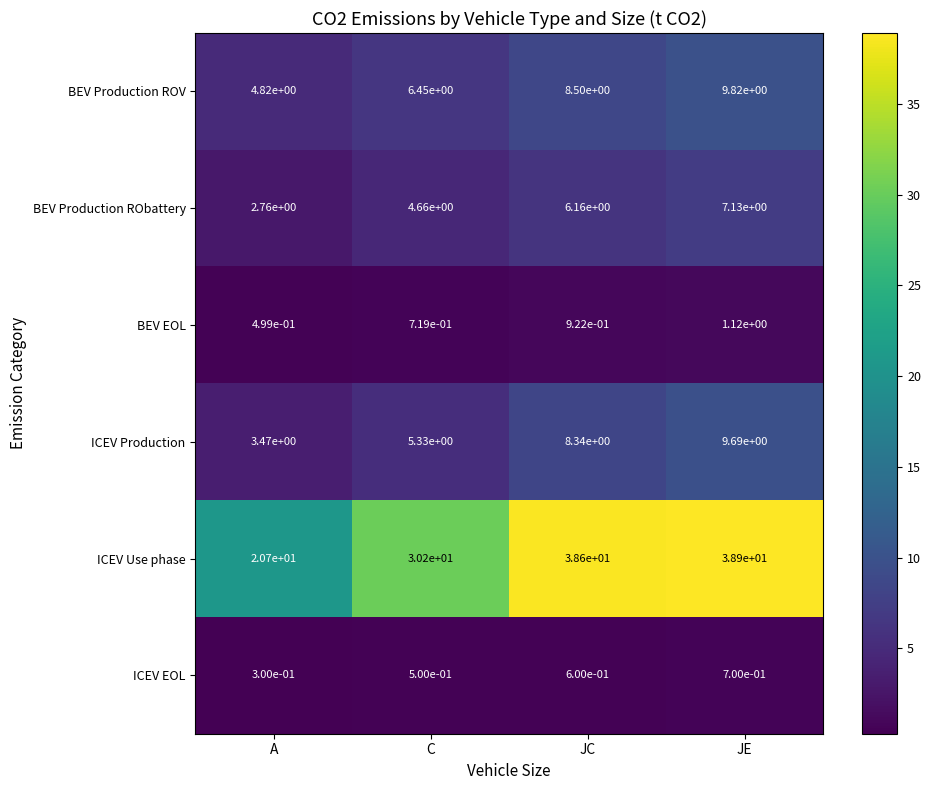

True or false: ICEV EOL has a value of 0.2 at C.

False